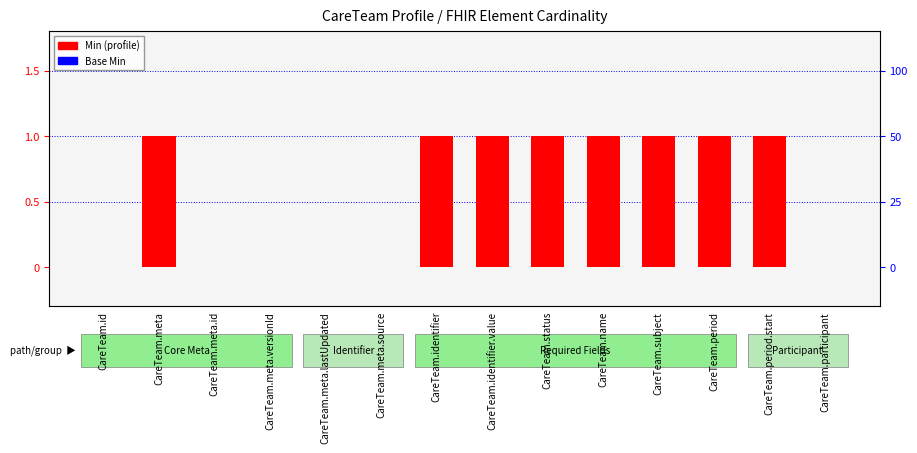

Reading left to right, what are all the values shown in this chart?

Min: 0	1	0	0	0	0	1	1	1	1	1	1	1	0
Base Min: 0	0	0	0	0	0	0	0	0	0	0	0	0	0